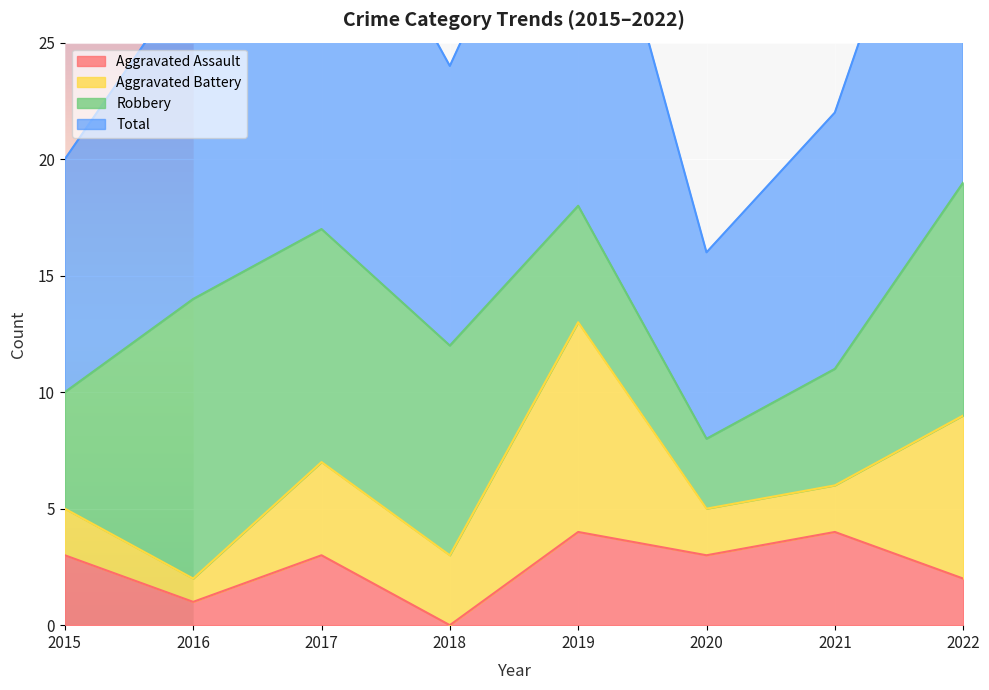

What is the difference between the Total values at 2016 and 2015?

4